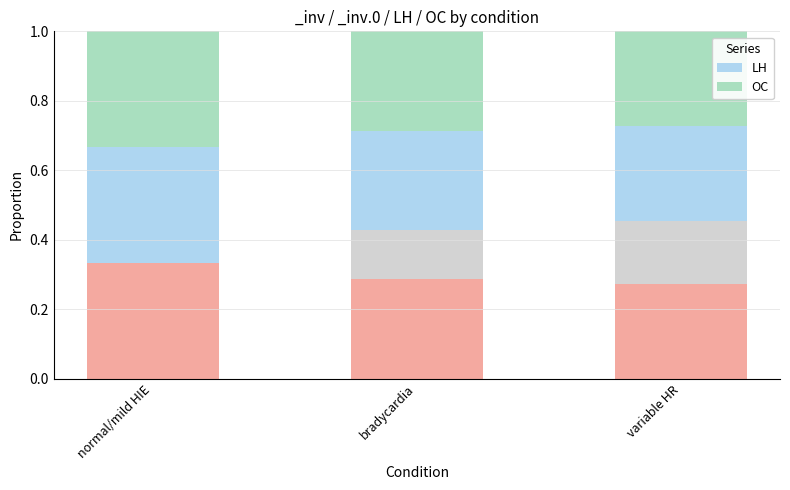

The OC series shows 0.3 at bradycardia. True or false?

True